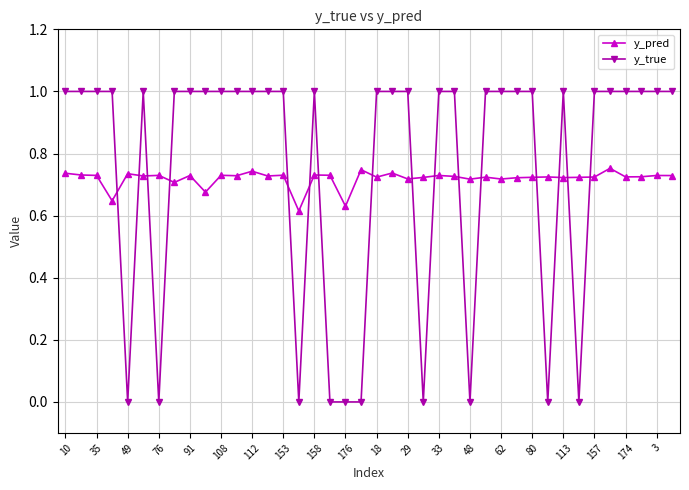

Rank the series by their maximum value, from lowest to highest.

y_pred, y_true